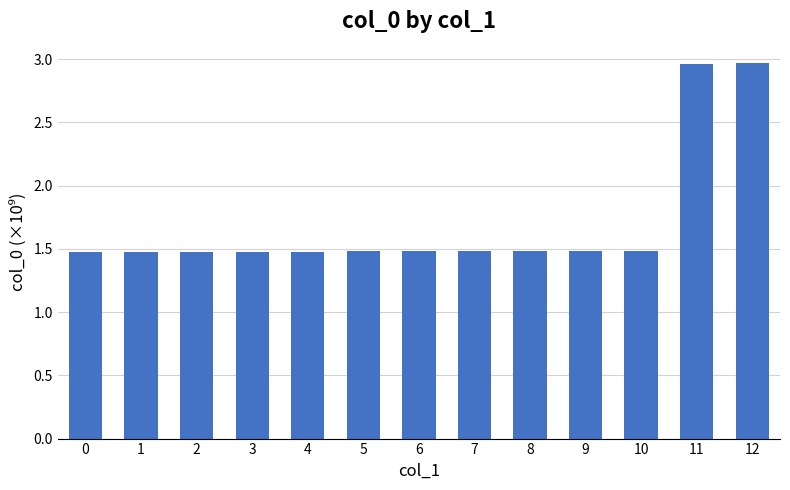

The chart shows a value of 0.5 at 9. True or false?

False